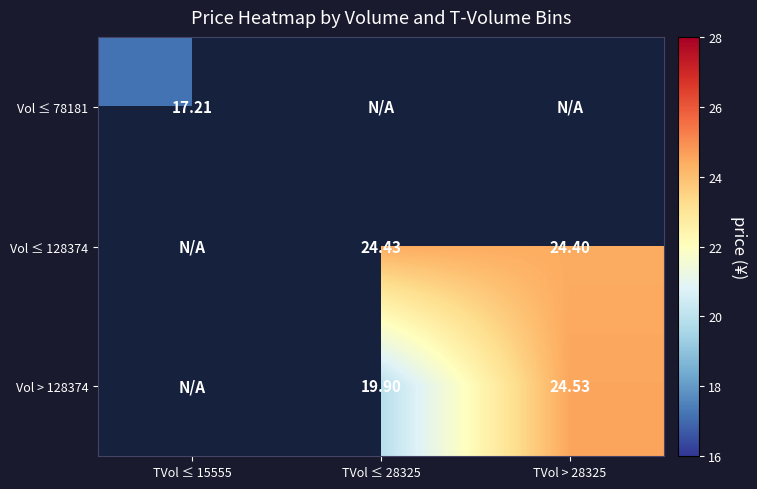

The value of Vol ≤ 78181 at TVol ≤ 15555 is 17.2. True or false?

True